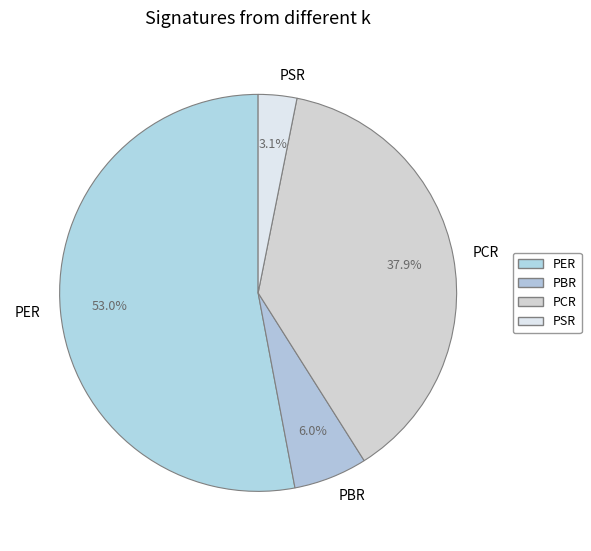

To the nearest percent, what is the difference between the largest and smallest slice percentages?

50%